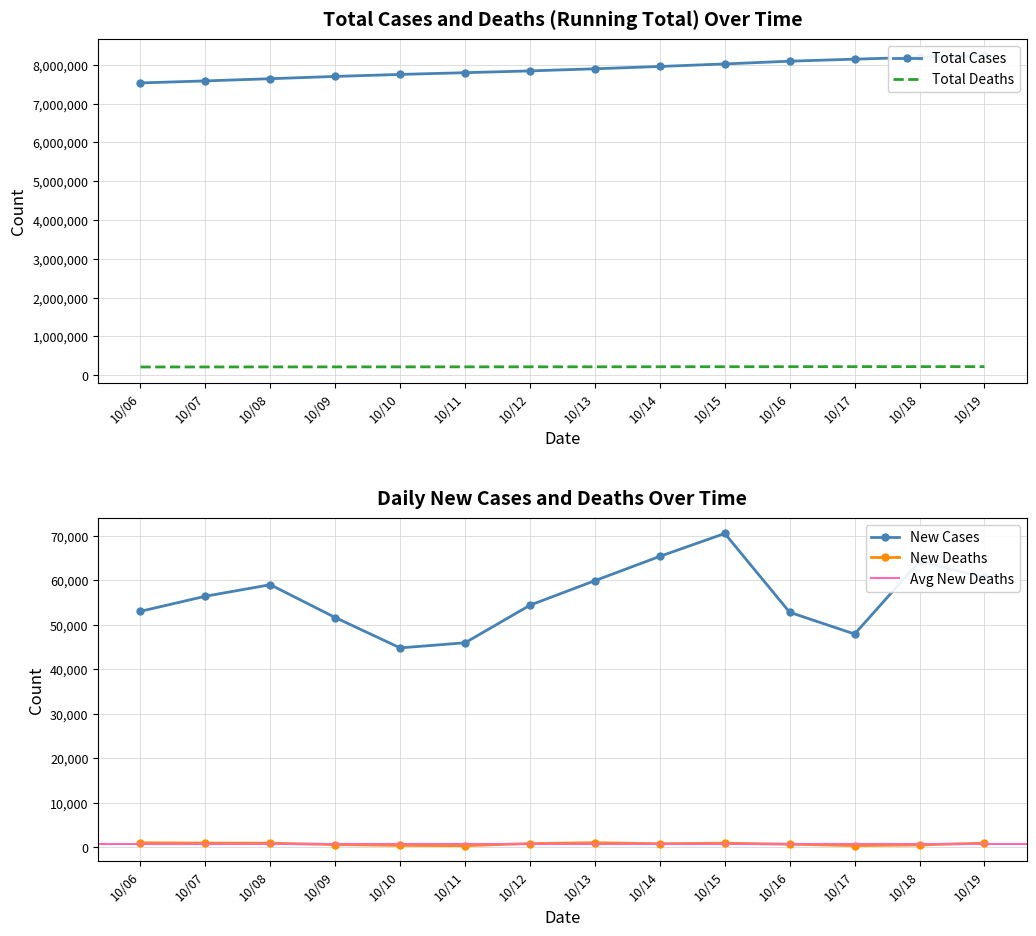

True or false: New Deaths and Total Cases cross at least once.

False